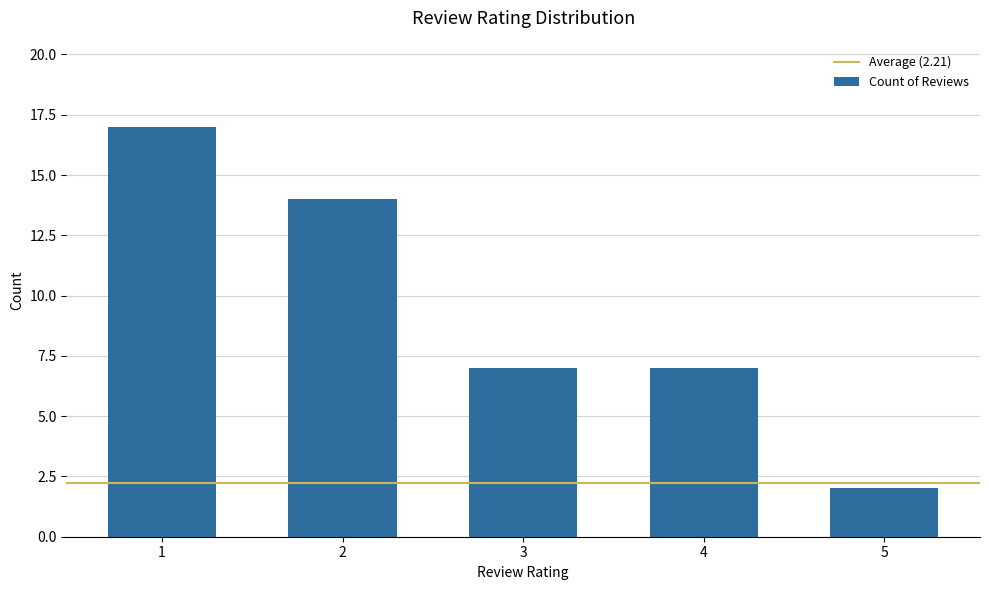

The value at 4 is 18. True or false?

False